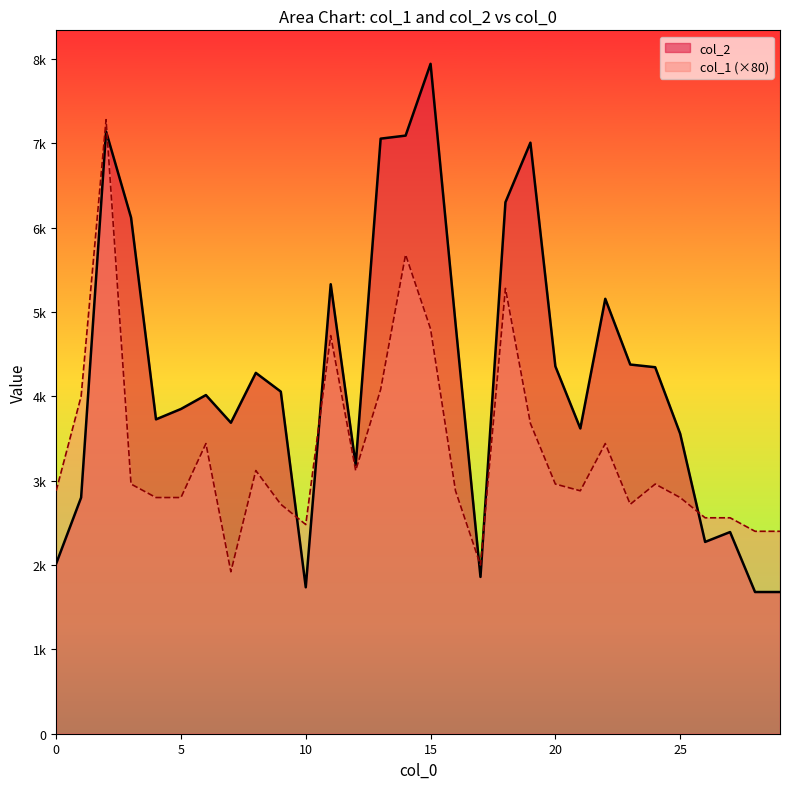

True or false: col_1 has a value of 3919 at 10.

False